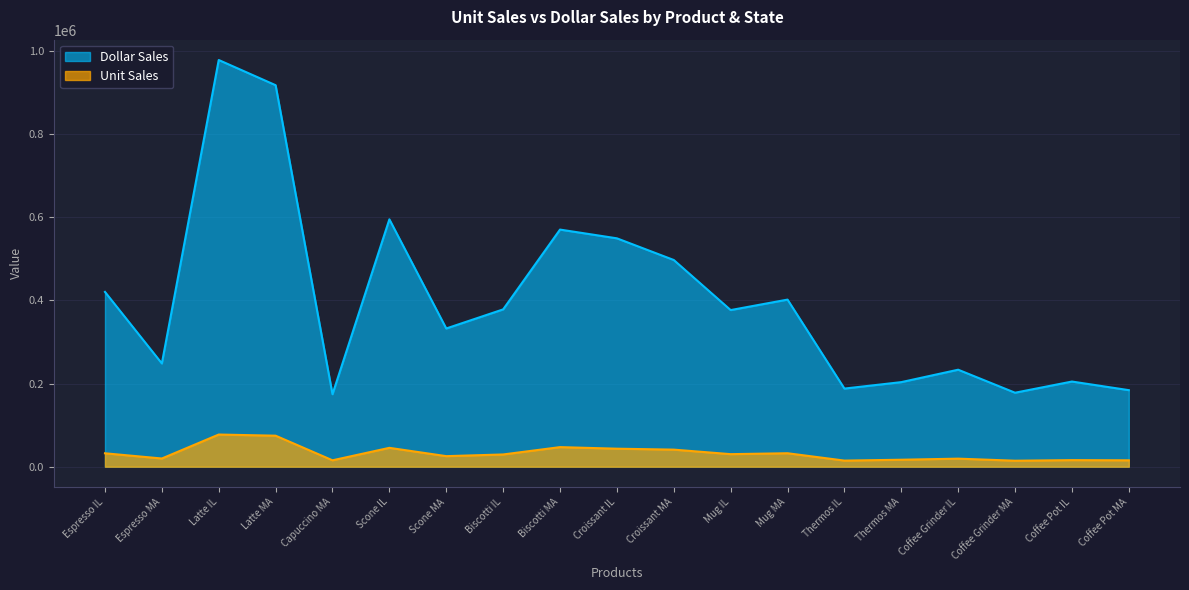

Reading right to left, what are all the values shown in this chart?

Unit Sales: Coffee Pot MA=15349	Coffee Pot IL=15785	Coffee Grinder MA=14382	Coffee Grinder IL=19339	Thermos MA=16734	Thermos IL=14651	Mug MA=32360	Mug IL=30157	Croissant MA=41029	Croissant IL=43300	Biscotti MA=47064	Biscotti IL=29413	Scone MA=25363	Scone IL=45355	Capuccino MA=15358	Latte MA=74572	Latte IL=77344	Espresso MA=19698	Espresso IL=32237
Dollar Sales: Coffee Pot MA=184119	Coffee Pot IL=204828	Coffee Grinder MA=177940	Coffee Grinder IL=233292	Thermos MA=203435	Thermos IL=187901	Mug MA=401944	Mug IL=376754	Croissant MA=497234	Croissant IL=549366	Biscotti MA=570391	Biscotti IL=378412	Scone MA=332486	Scone IL=595069	Capuccino MA=174344	Latte MA=917737	Latte IL=978340	Espresso MA=248356	Espresso IL=420439